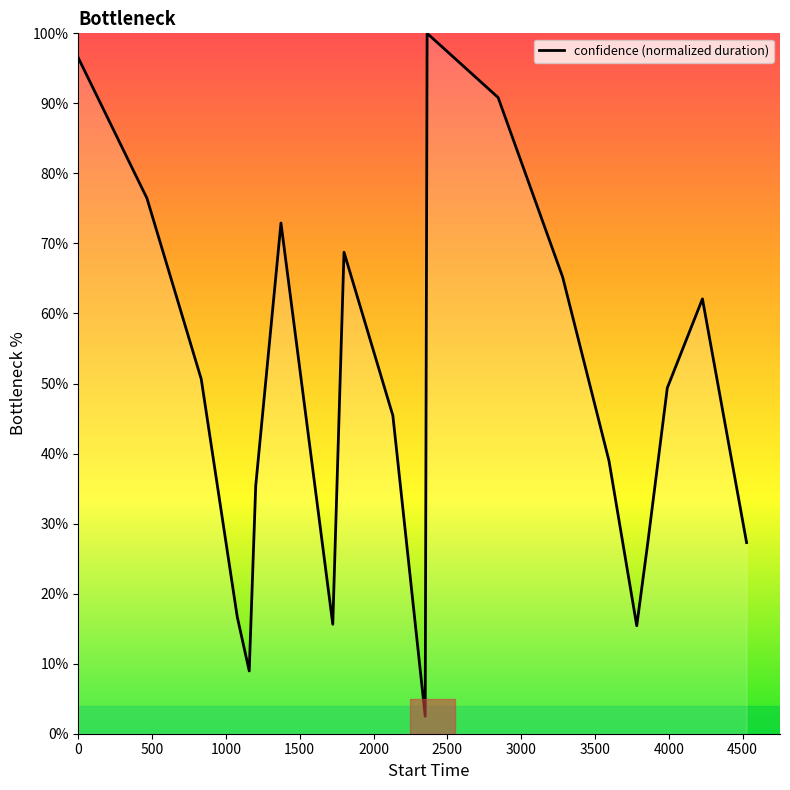

True or false: there are more than 2 points higher than both neighbors.

True